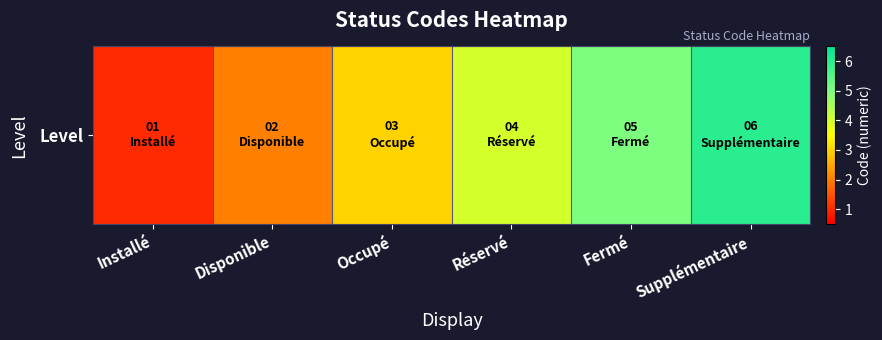

Which label corresponds to the smallest value in the chart?

Installé